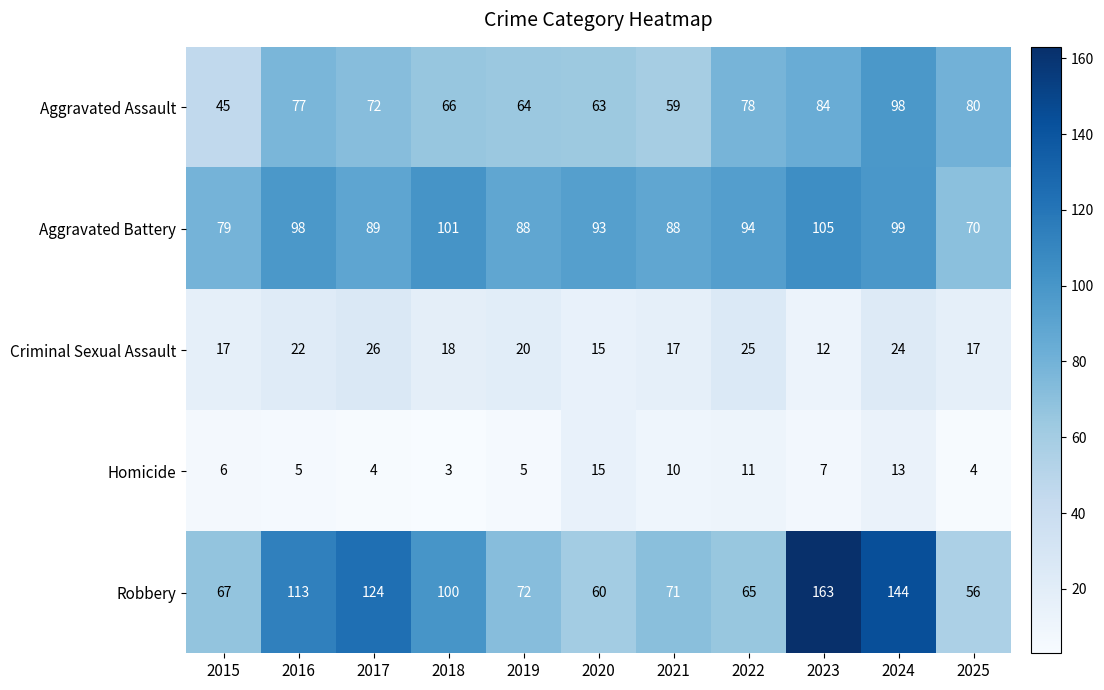

How many data points does each series have?

11